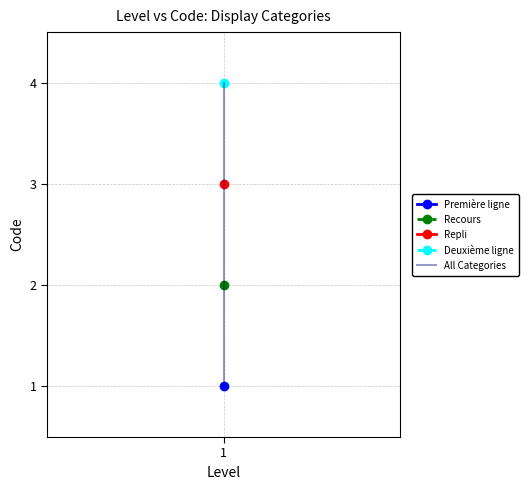

The chart shows a value of 1 at 1. True or false?

False